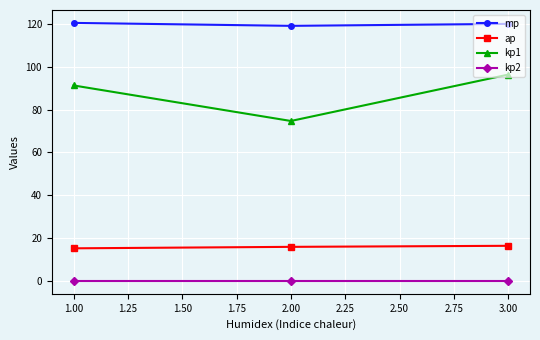

The kp1 series shows 131.3 at 1.00. True or false?

False